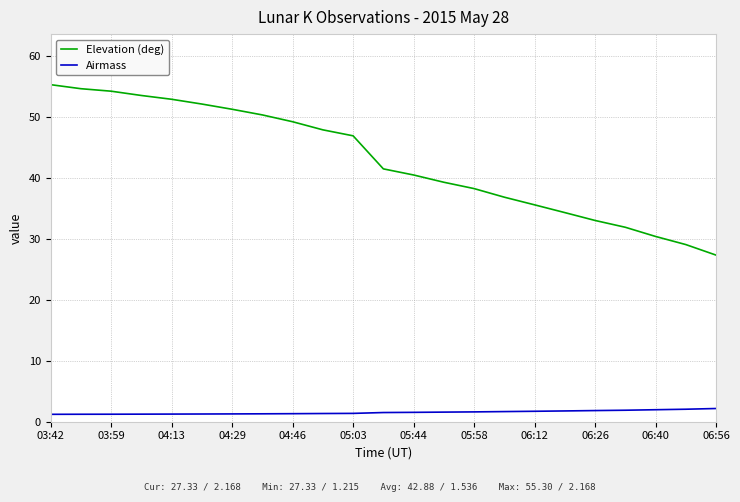

What are all the series names shown in the legend?

Elevation (deg), Airmass